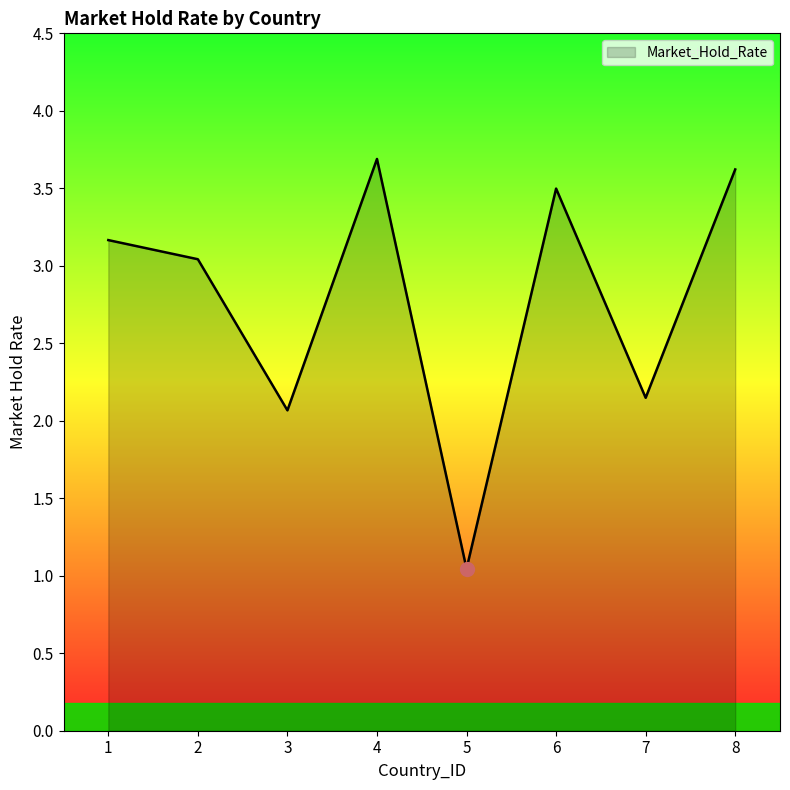

The chart shows a value of 3.2 at 1. True or false?

True